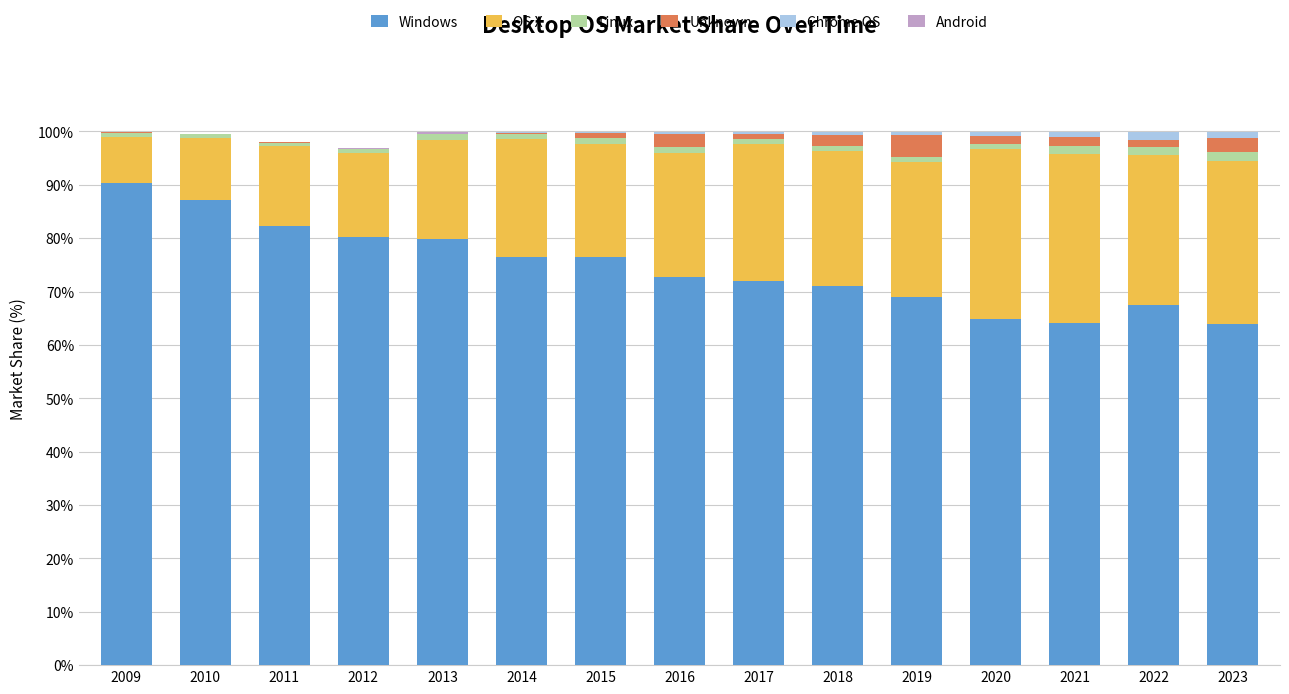

What is the highest value of the Windows series?

90.4